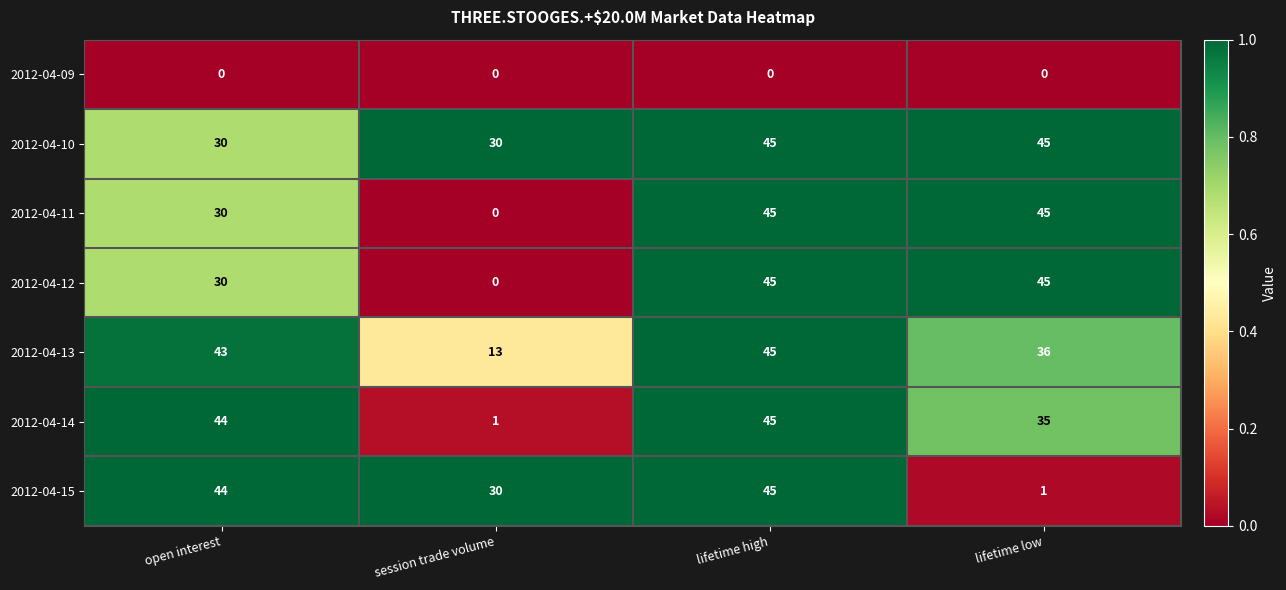

What is the maximum value shown in the chart?

45